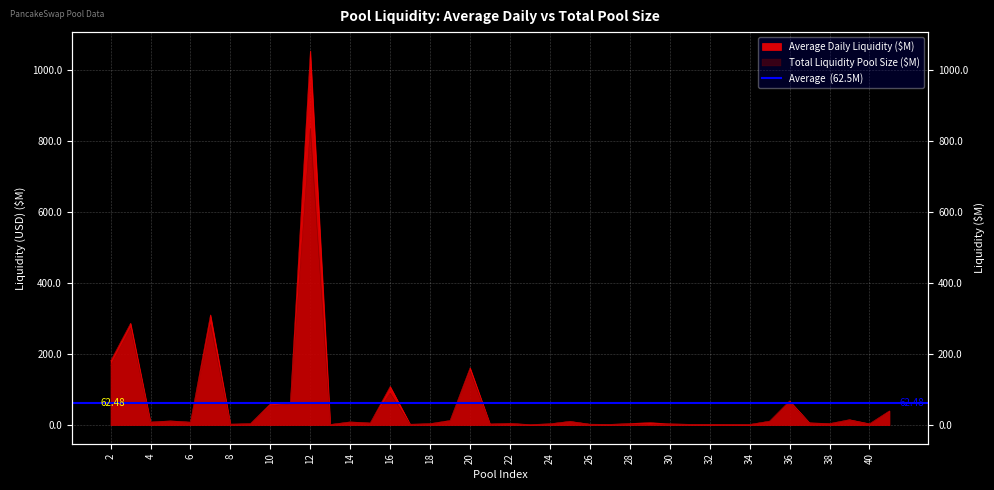

Reading right to left, list all the values displayed in this chart.

Average Daily Liquidity ($): 41=40.0	40=3.6	39=15.2	38=4.2	37=6.4	36=68.2	35=11.0	34=1.7	33=1.9	32=2.1	31=2.2	30=3.5	29=6.9	28=4.4	27=2.0	26=2.5	25=10.4	24=3.6	23=1.4	22=4.7	21=3.1	20=161.6	19=12.9	18=4.0	17=2.4	16=108.8	15=5.9	14=9.0	13=1.6	12=1055.4	11=64.5	10=60.0	9=4.0	8=2.8	7=310.9	6=8.4	5=11.8	4=8.7	3=287.1	2=180.7
Total Liquidity Pool Size ($): 41=35.5	40=2.7	39=14.0	38=2.8	37=5.8	36=65.7	35=10.8	34=1.4	33=1.1	32=1.7	31=2.1	30=2.9	29=0.0	28=2.6	27=1.9	26=2.2	25=10.2	24=3.2	23=1.1	22=4.1	21=3.0	20=151.4	19=10.1	18=2.8	17=2.0	16=89.9	15=5.5	14=7.9	13=1.6	12=836.6	11=59.6	10=53.8	9=3.3	8=1.7	7=283.8	6=7.4	5=10.4	4=6.3	3=273.9	2=166.8